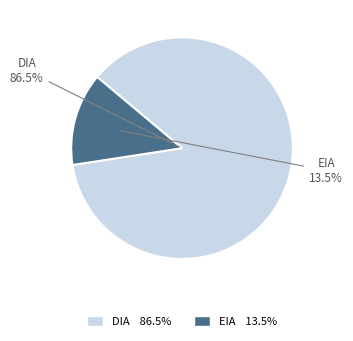

How many slices are in this pie chart?

2